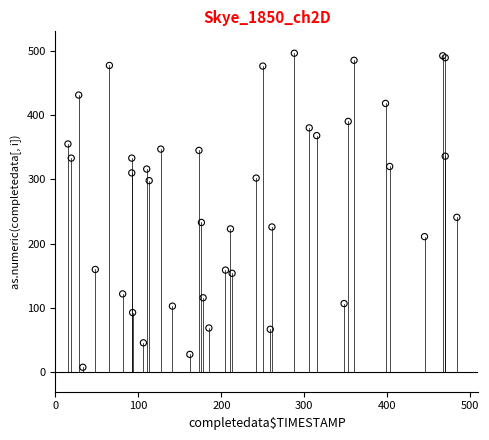

What Y value in the scatter plot is closest to 252?

241